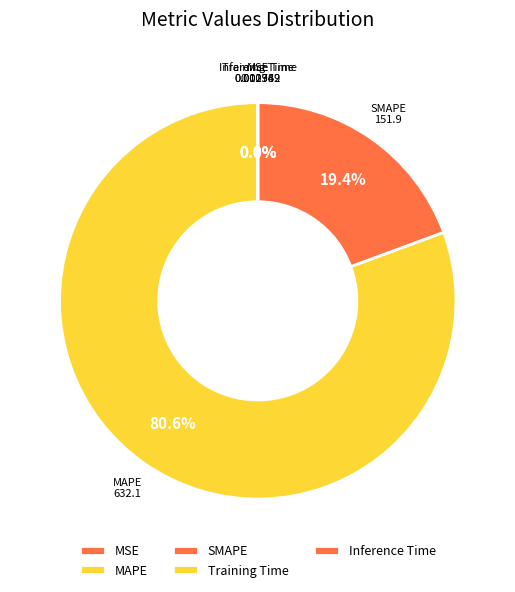

What portion of the pie excludes MAPE?

19.4%